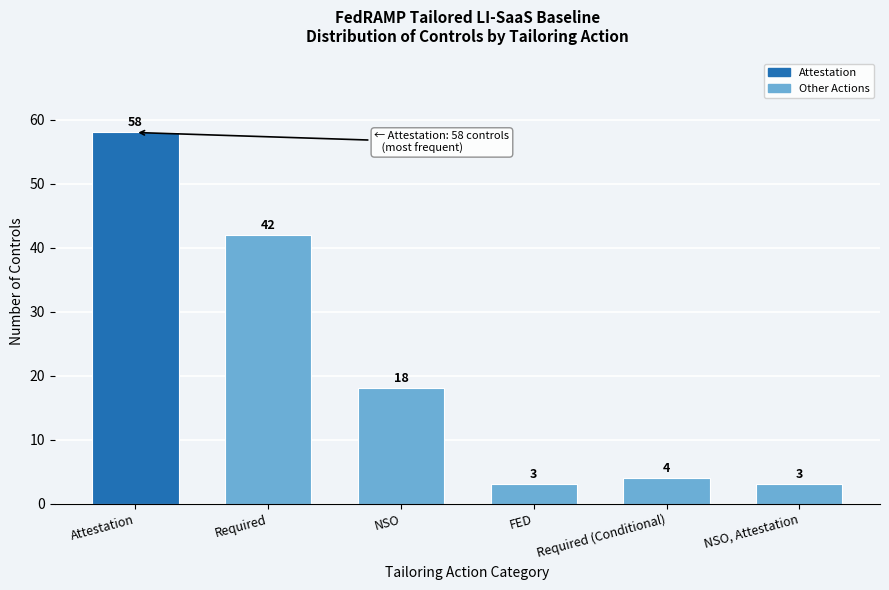

Reading left to right, extract all data points from this chart.

58	42	18	3	4	3